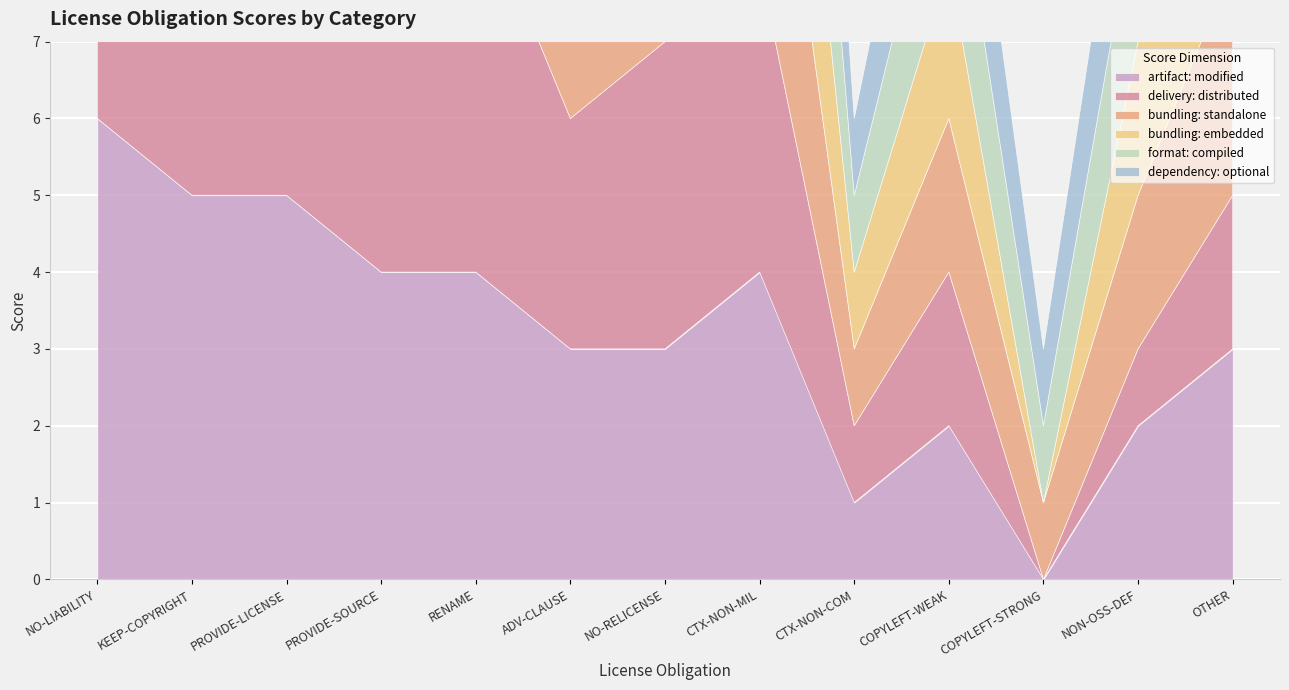

True or false: bundling: standalone and artifact: modified intersect in this chart.

False